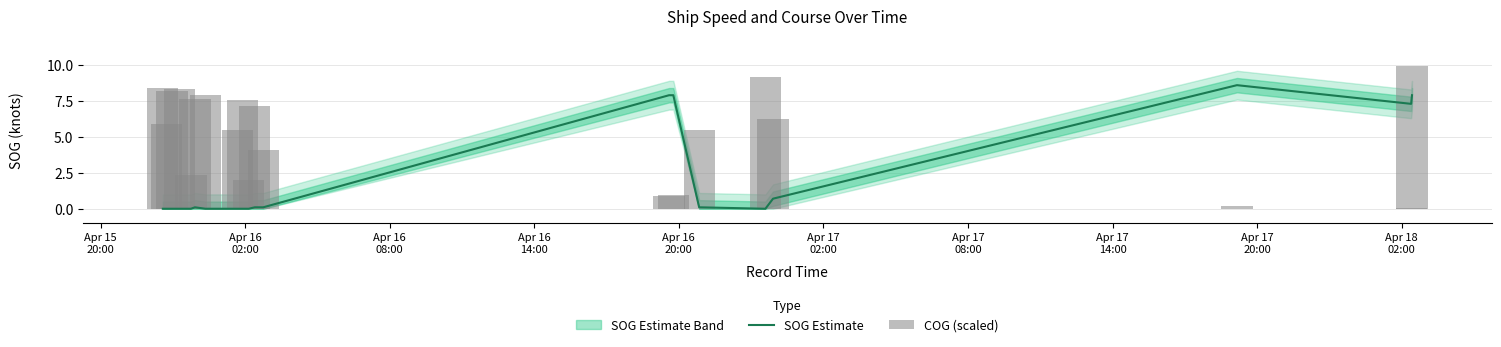

List the series in order of their overall mean, lowest first.

SOG Estimate, COG (scaled)